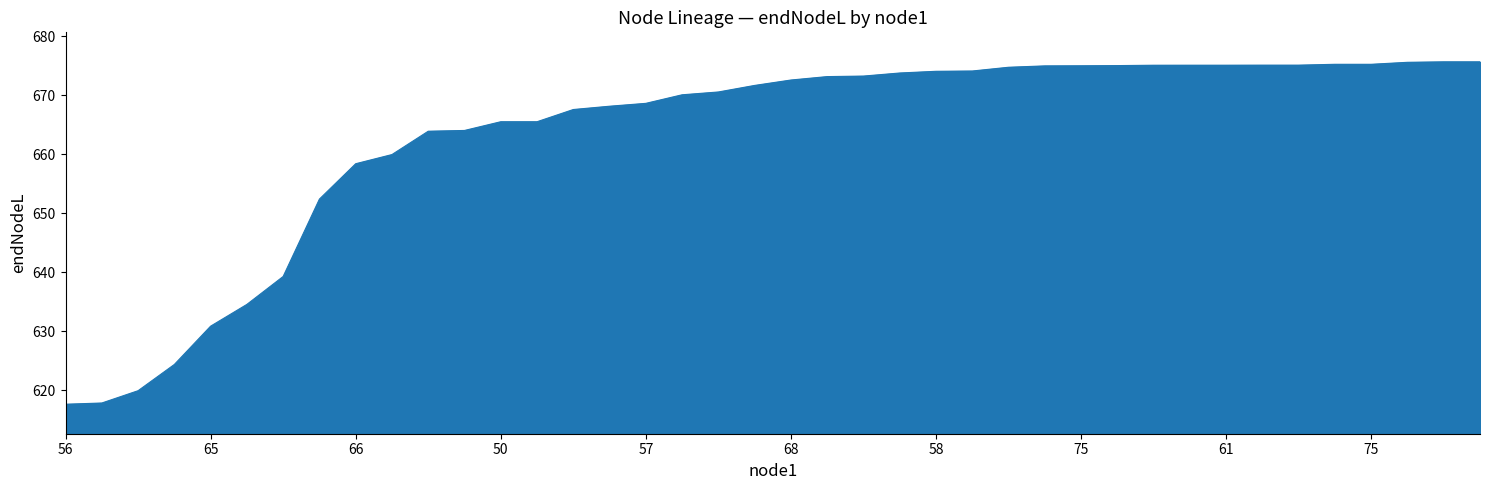

What is the maximum value shown in the chart?

675.6